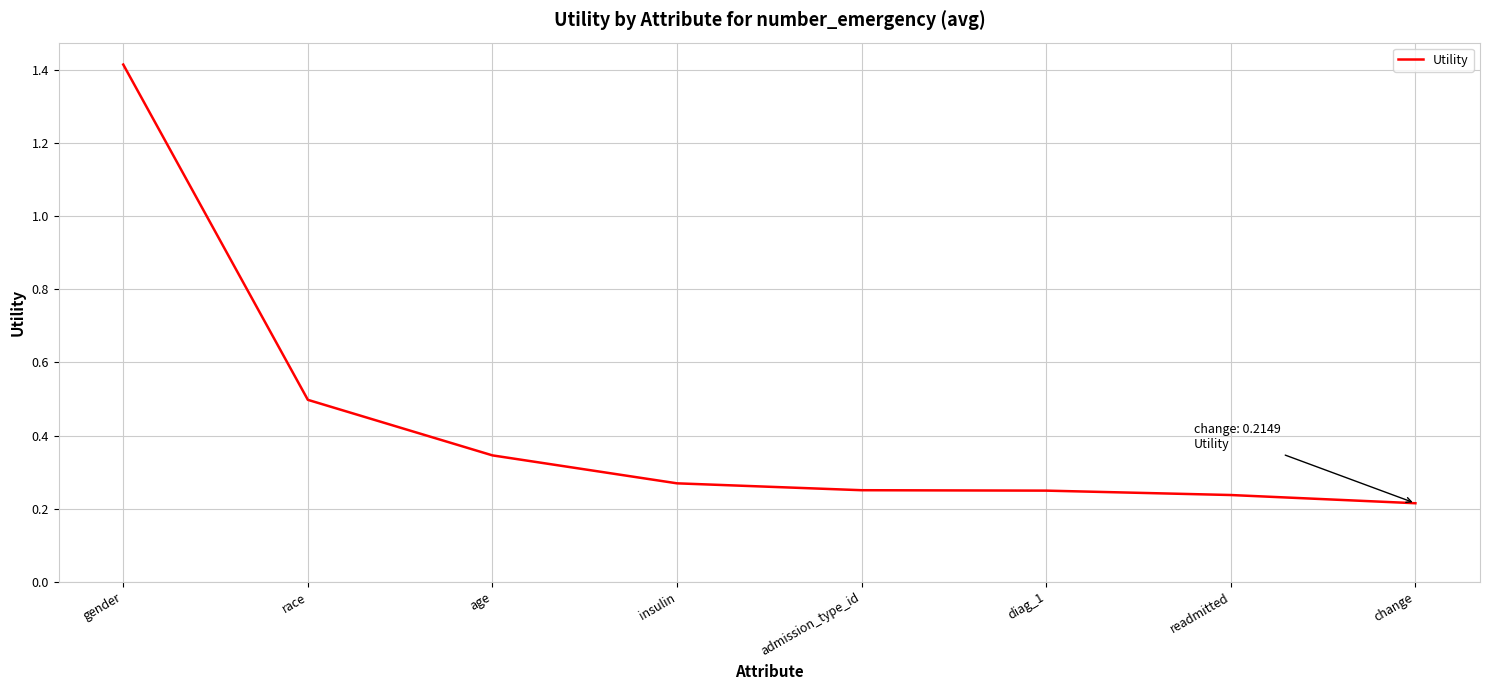

What is the greatest value displayed?

1.4